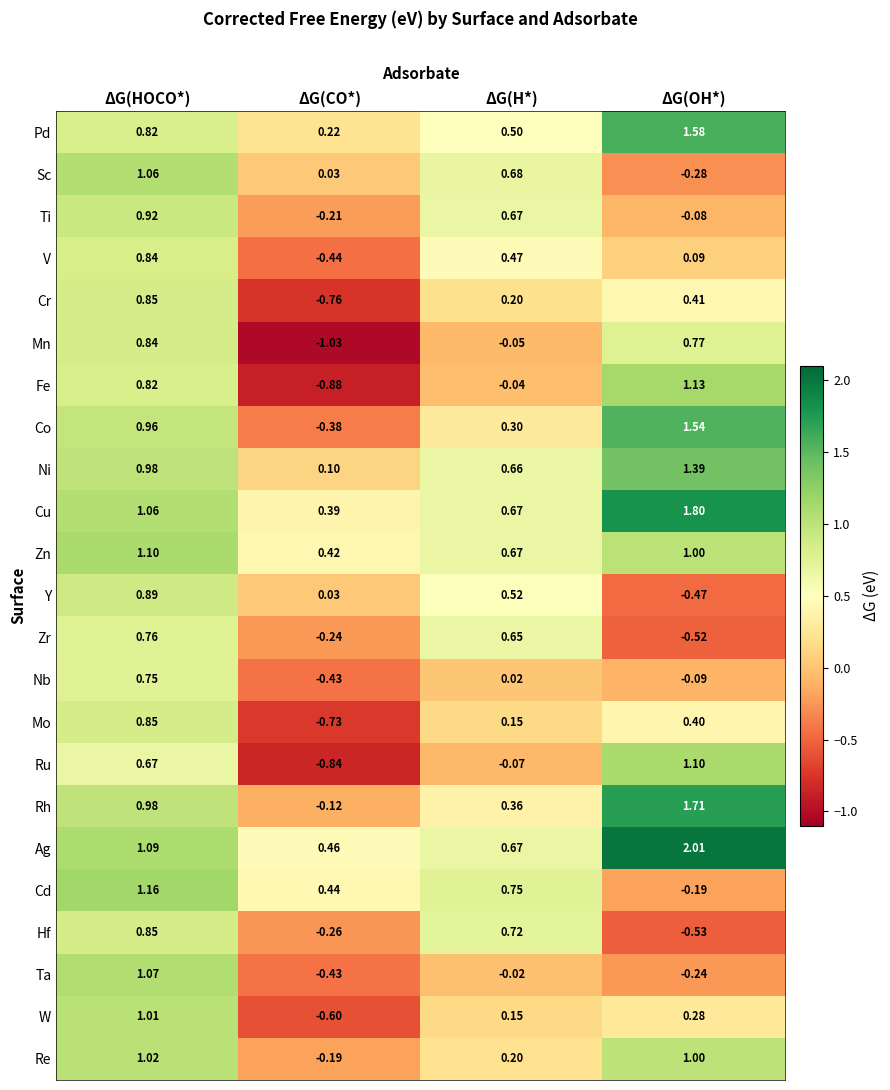

At which label does Re first exceed 1?

ΔG(HOCO*)